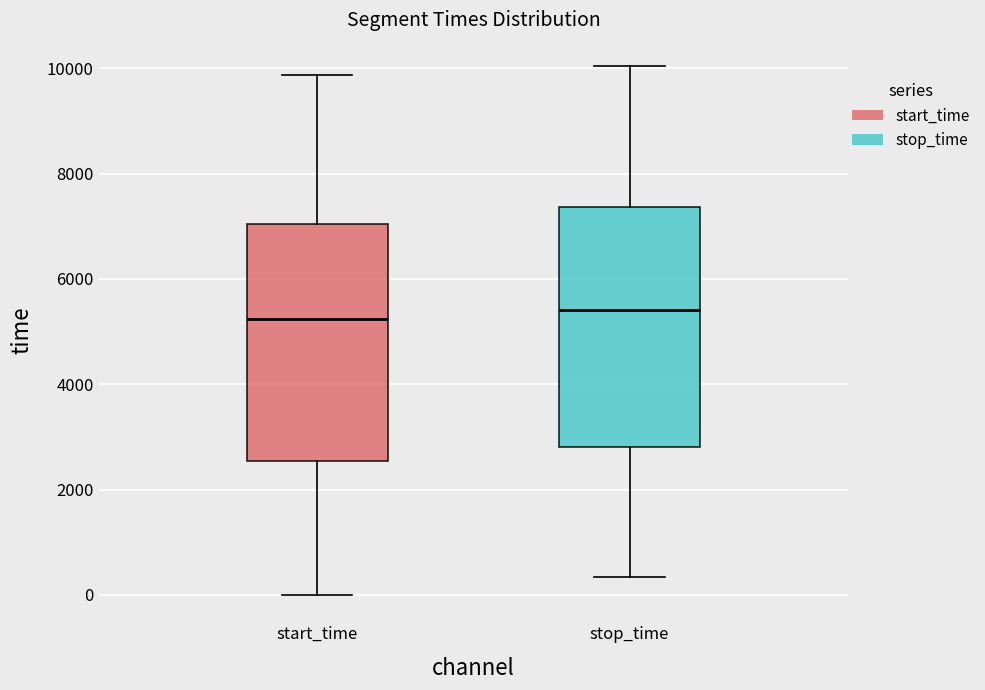

Reading left to right, transcribe this box plot: for each box, give where its median line is, the range the box spans, and where its two whiskers end, as read against the y-axis. The values are not printed on the chart, so give them approximately, as read against the axis.

start_time: median 5200, box 2600 to 7000, whiskers 0 to 9800
stop_time: median 5400, box 2800 to 7400, whiskers 400 to 10000